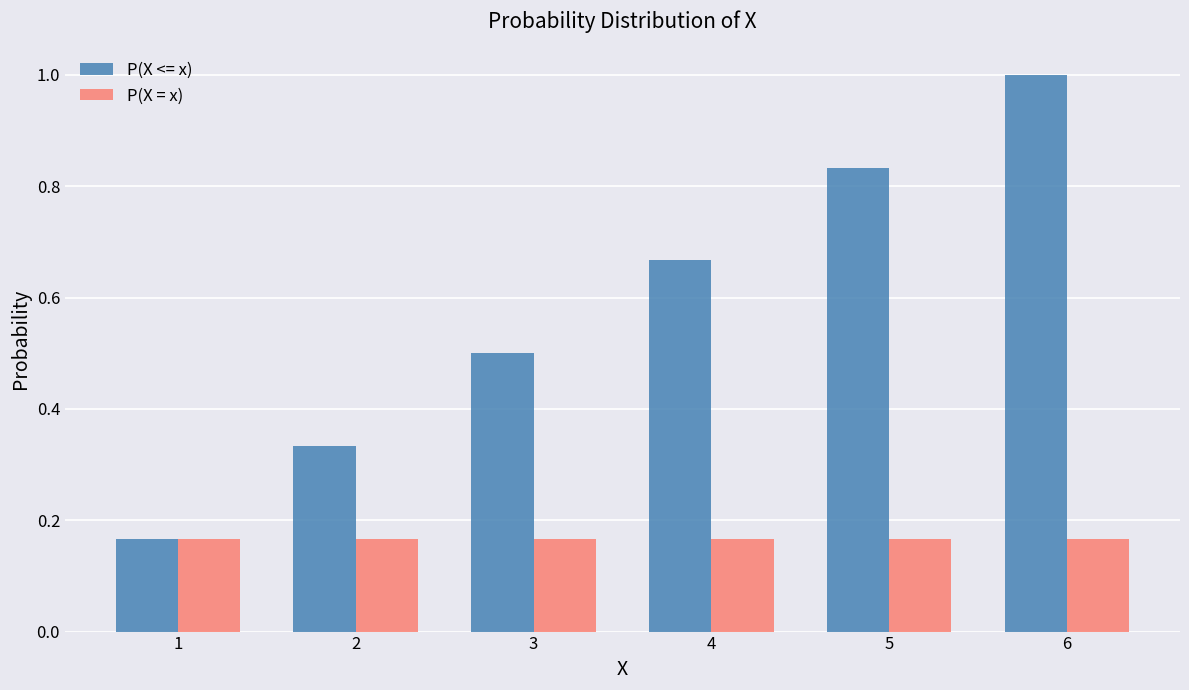

The value of P(X <= x) at 4 is 0.3. True or false?

False